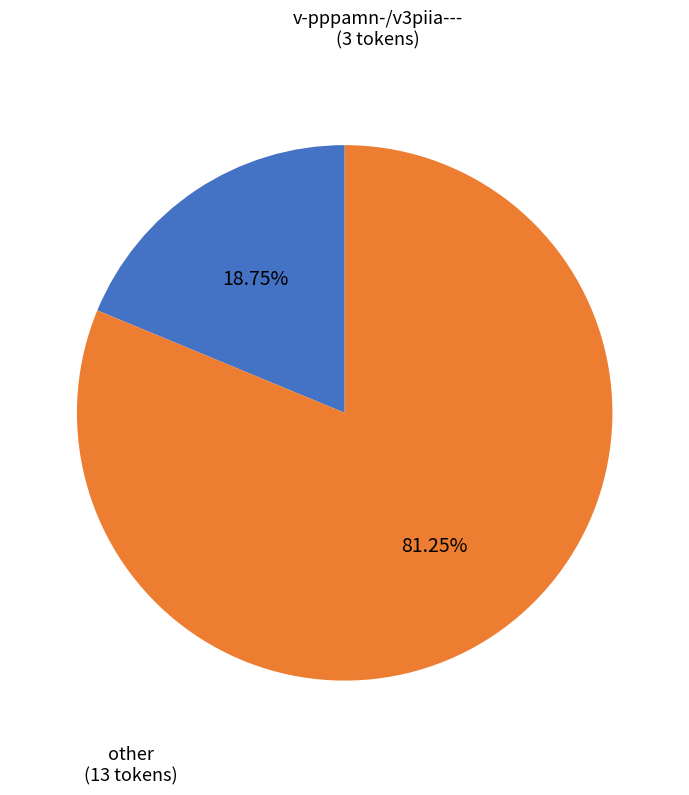

Does any single category account for the majority?

Yes